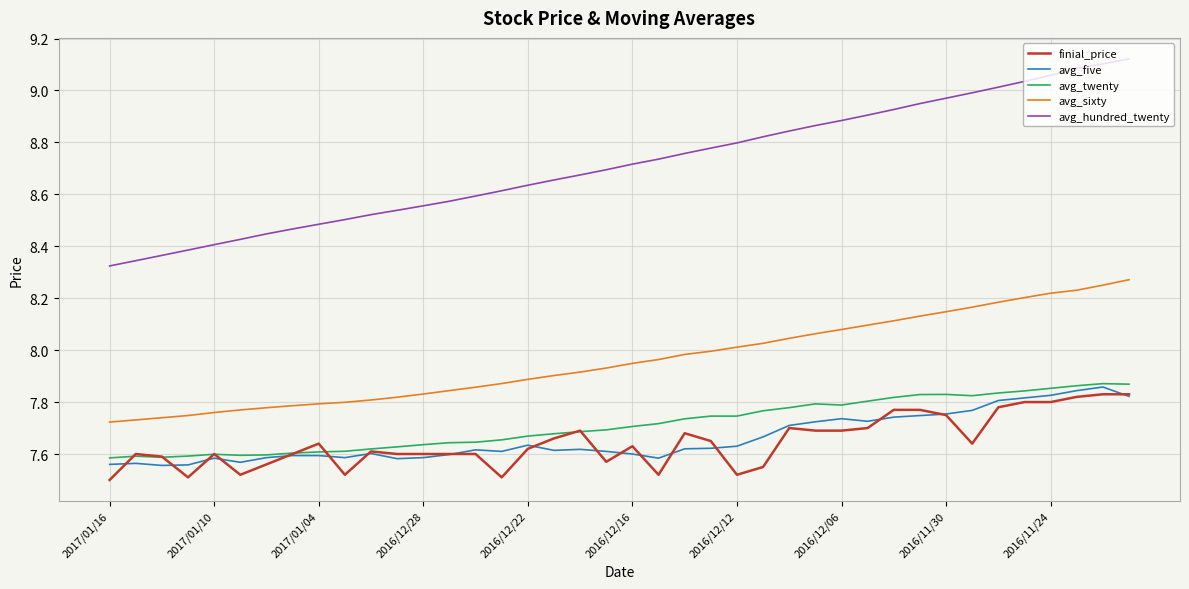

Which series has the largest total across all categories?

avg_hundred_twenty